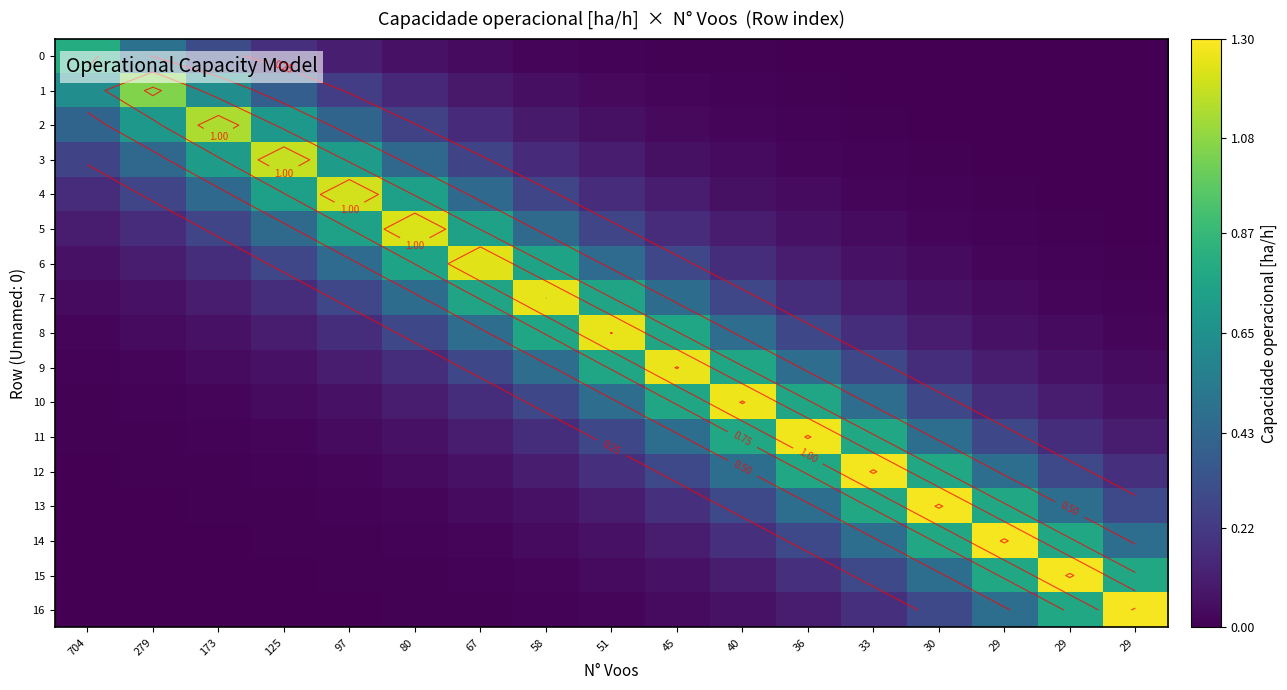

True or false: 3 has a value of 0.0 at 36.

False